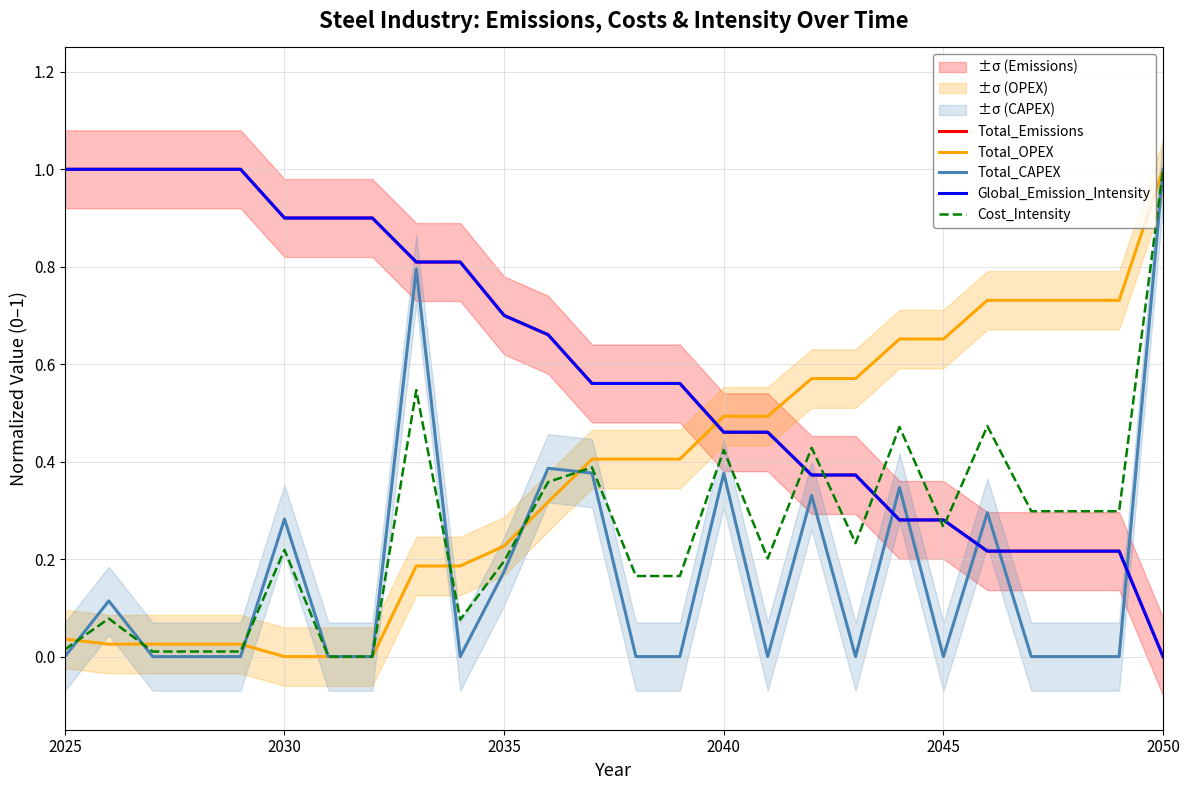

What is the sum of all Global_Emission_Intensity values?

15.5